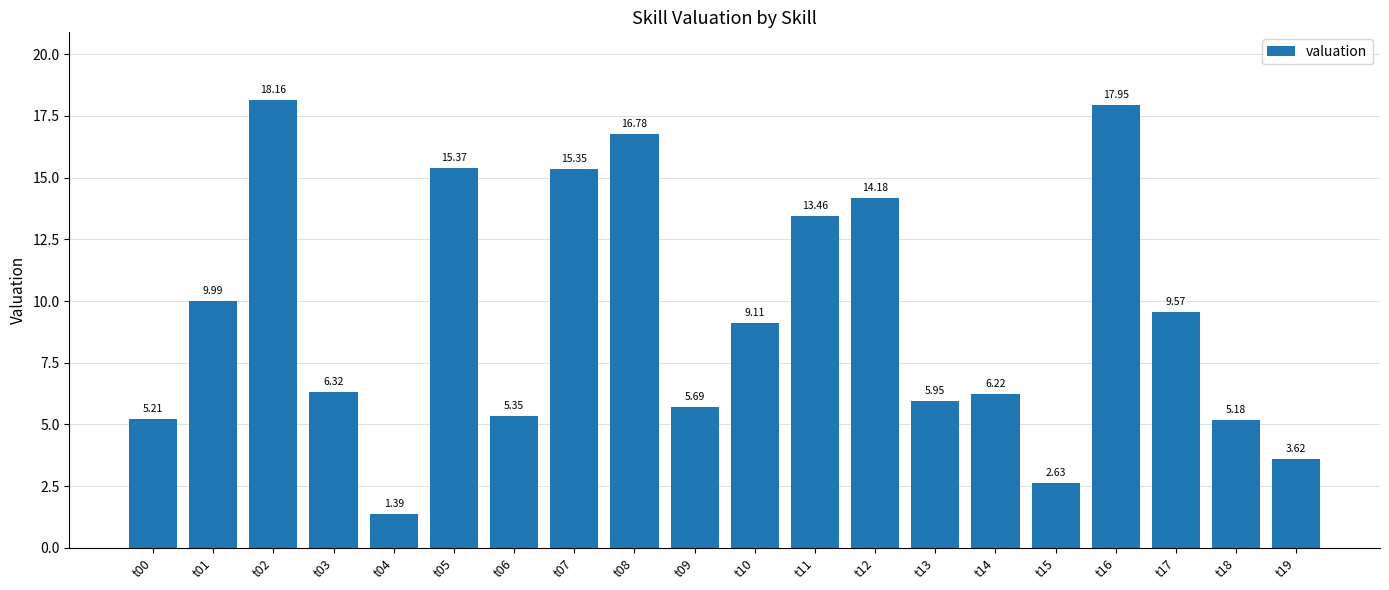

What is the sum of all values?

187.5